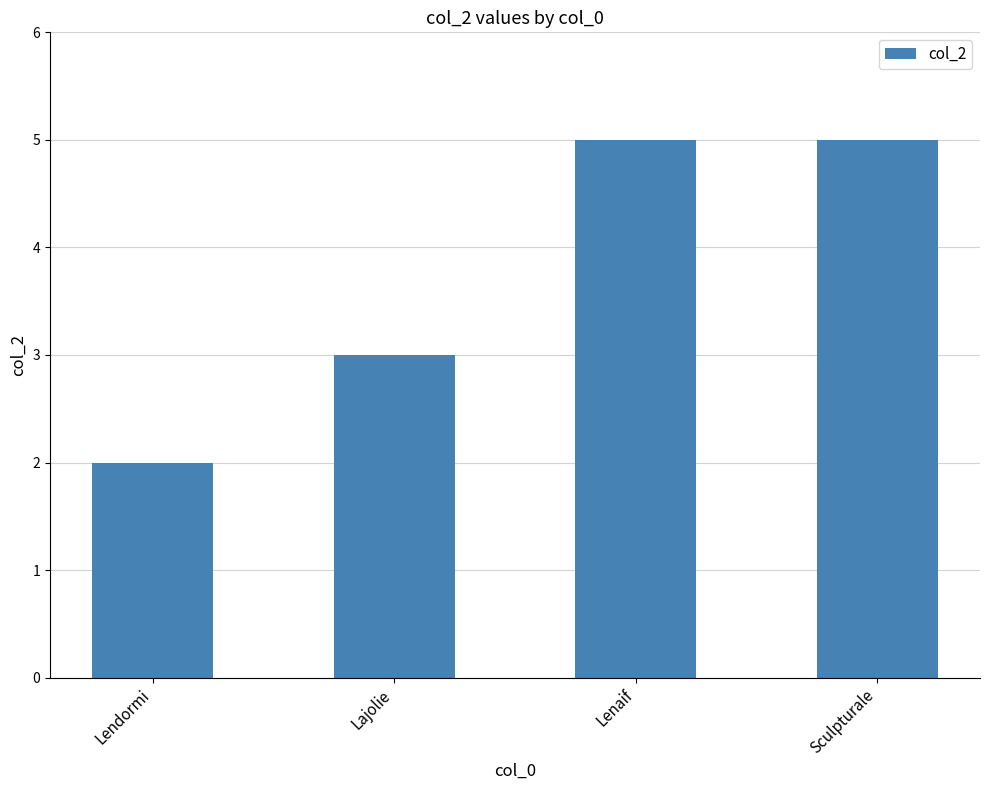

How many distinct data groups are displayed?

1